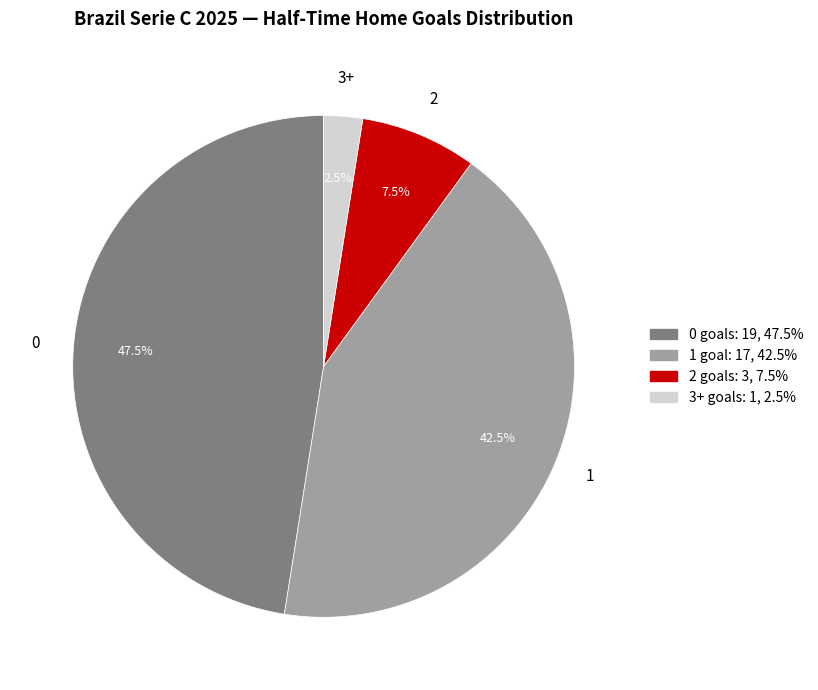

Is there any slice that represents more than half of the pie?

No